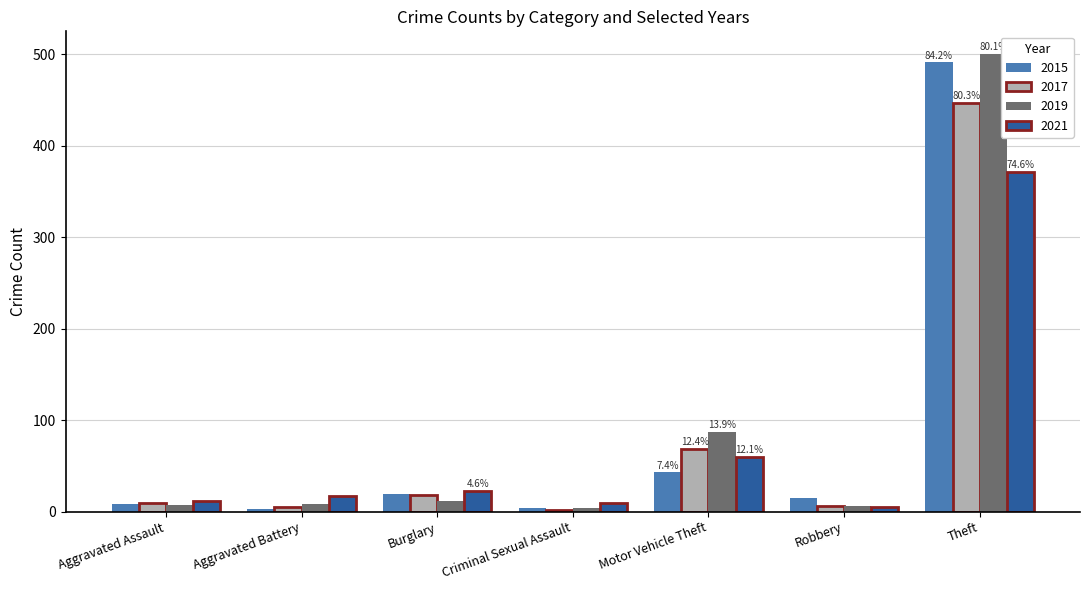

Rank the series by their maximum value, from highest to lowest.

2019, 2015, 2017, 2021